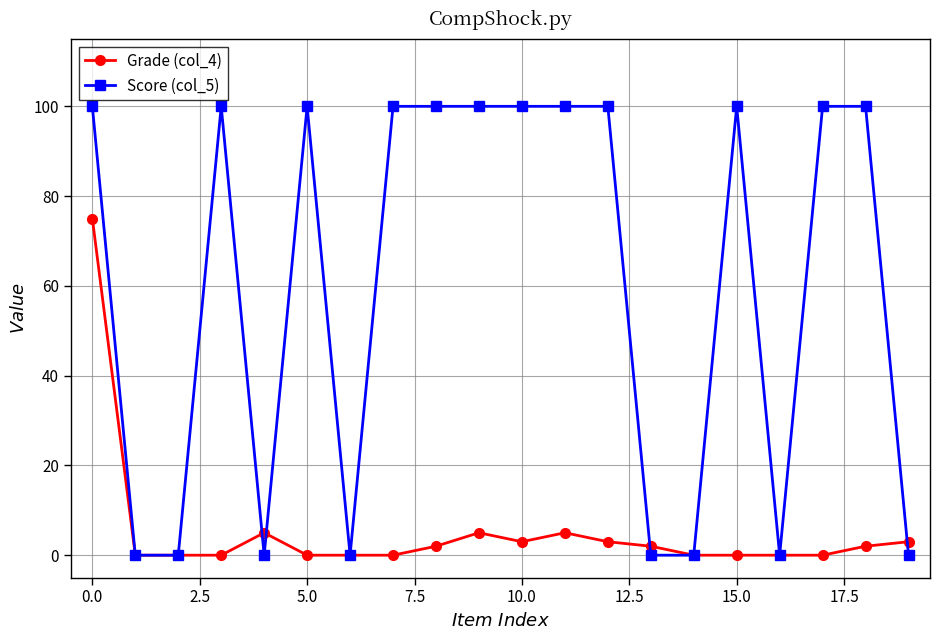

Which series has the largest range (max minus min)?

Score (col_5)